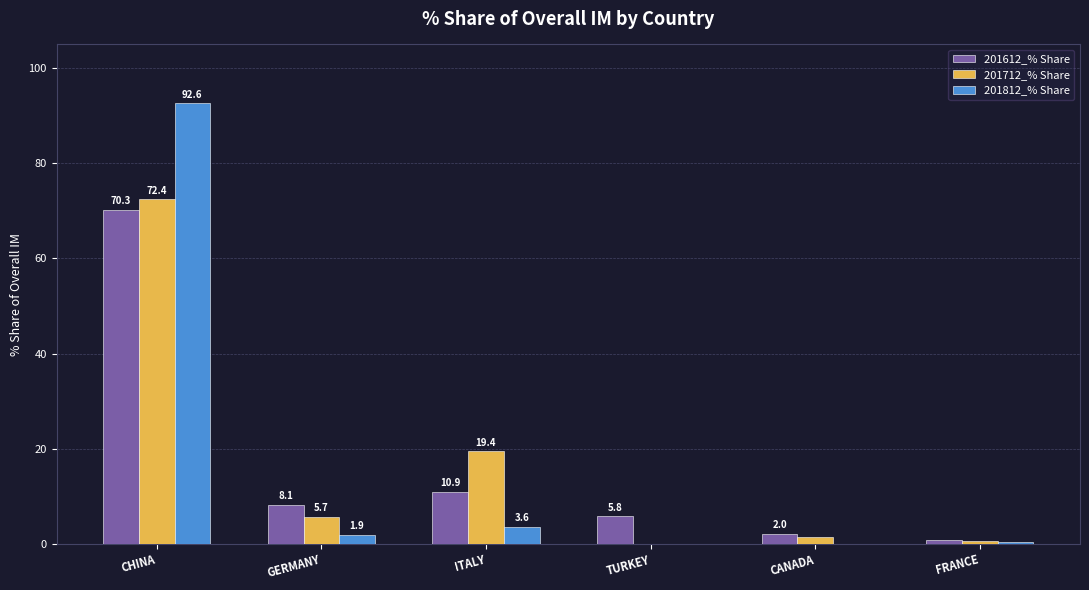

At which category does the chart reach its peak across all series?

CHINA